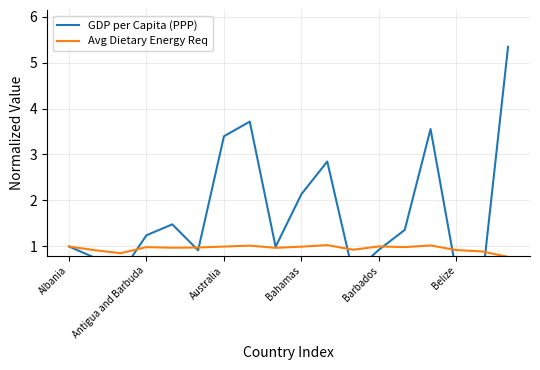

Which category has the highest value across all series?

17